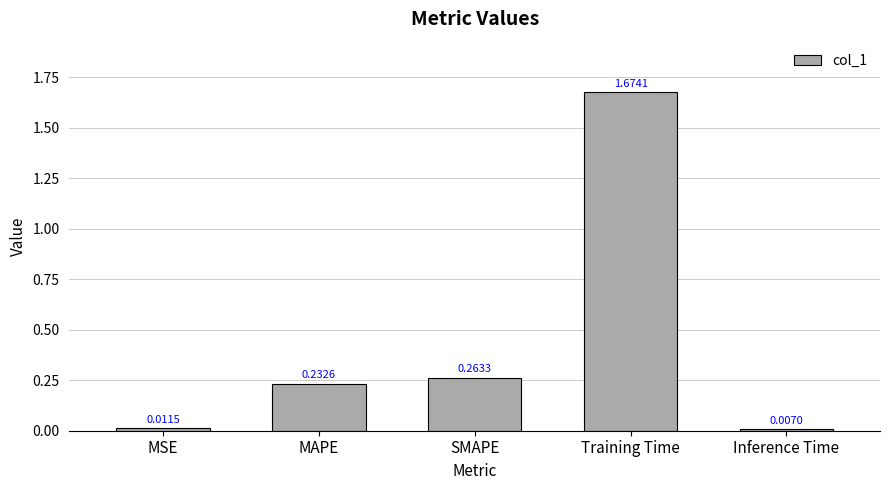

Which label corresponds to the largest value in the chart?

Training Time